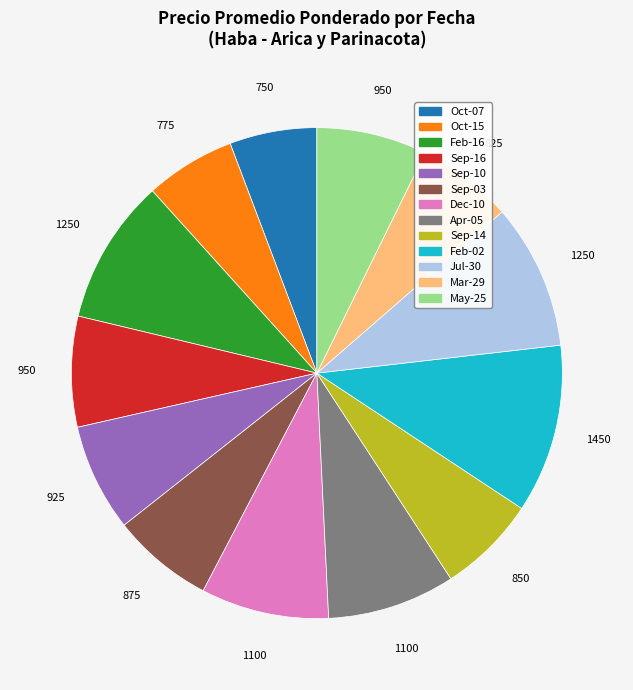

Is there any slice that represents more than half of the pie?

No